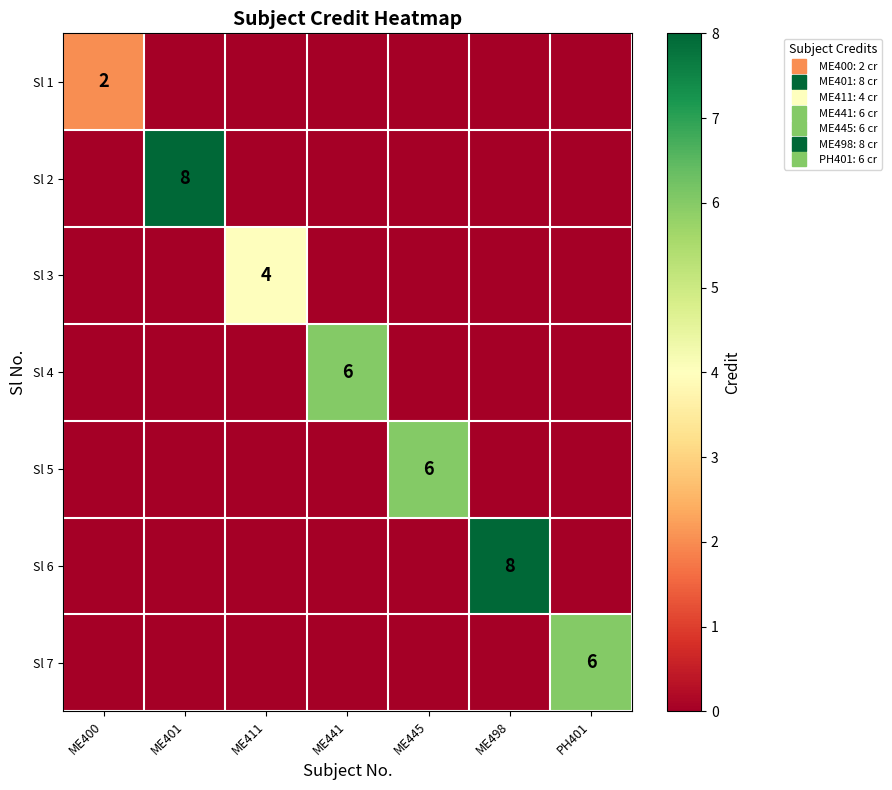

List the labels in order of Sl 3 value, largest first.

ME411, ME400, ME401, ME441, ME445, ME498, PH401